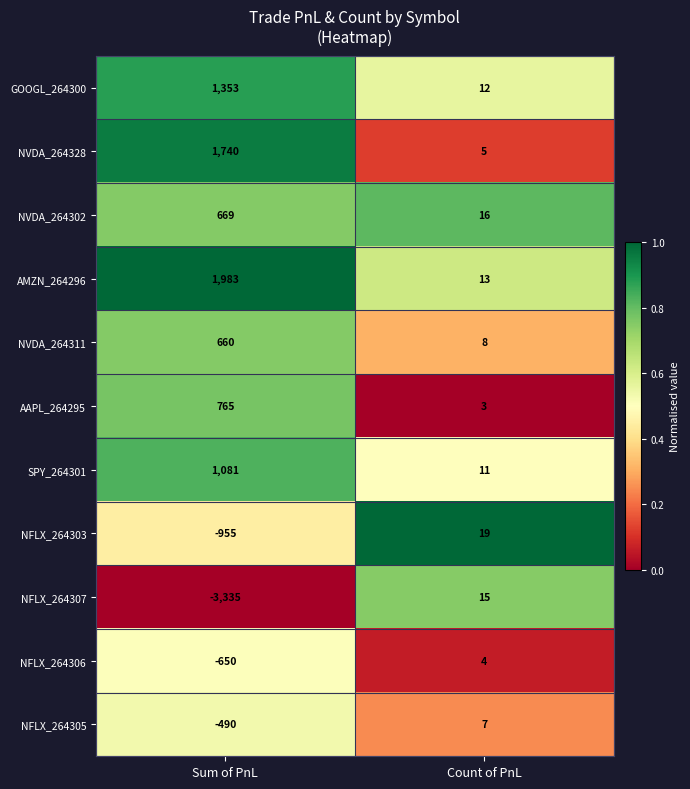

Which series has the widest spread of values?

NFLX_264307